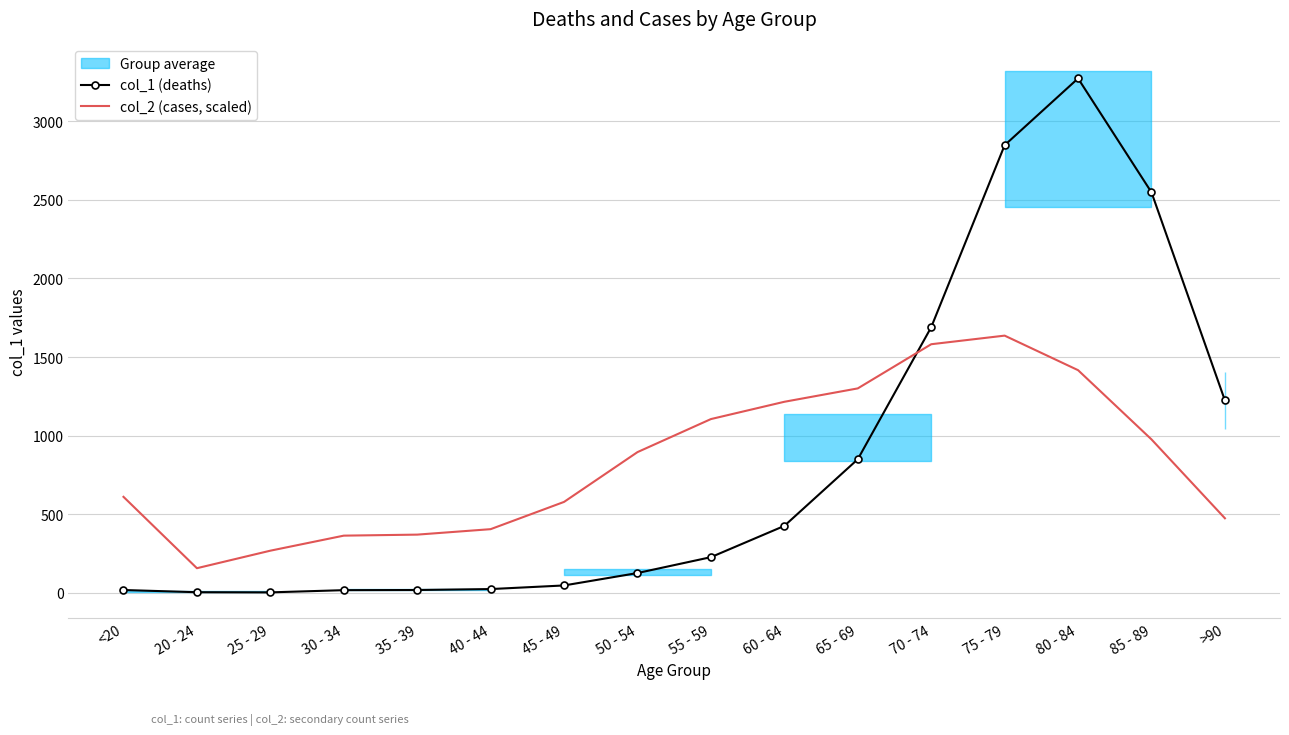

What is the maximum value shown in the chart?

3273.0